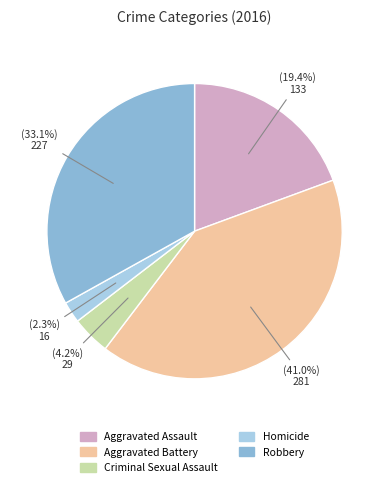

Does any single category account for the majority?

No